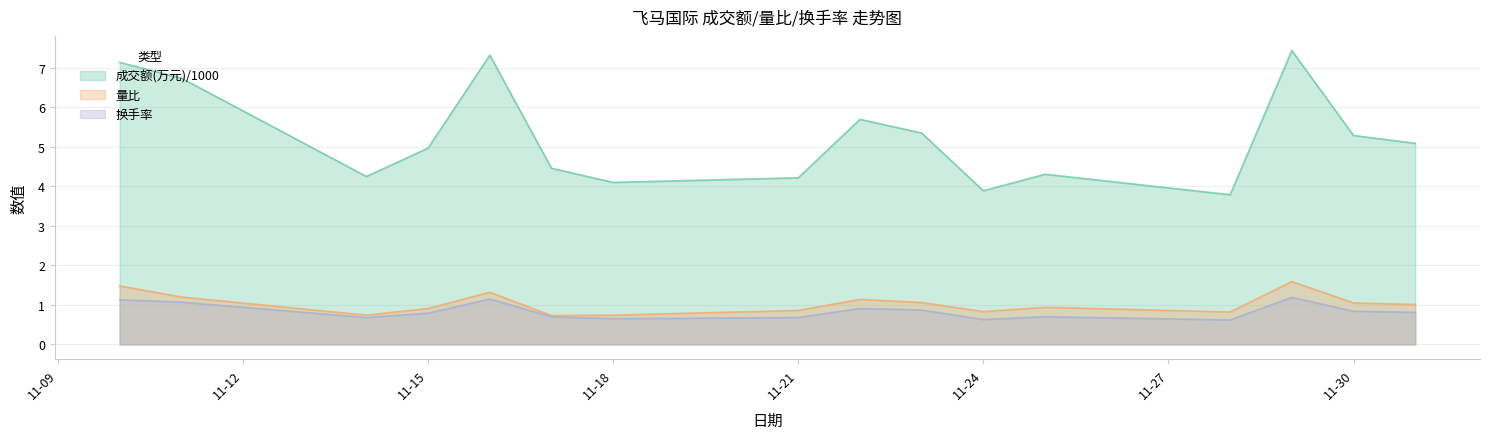

Which series has the largest range (max minus min)?

成交额(万元)/1000